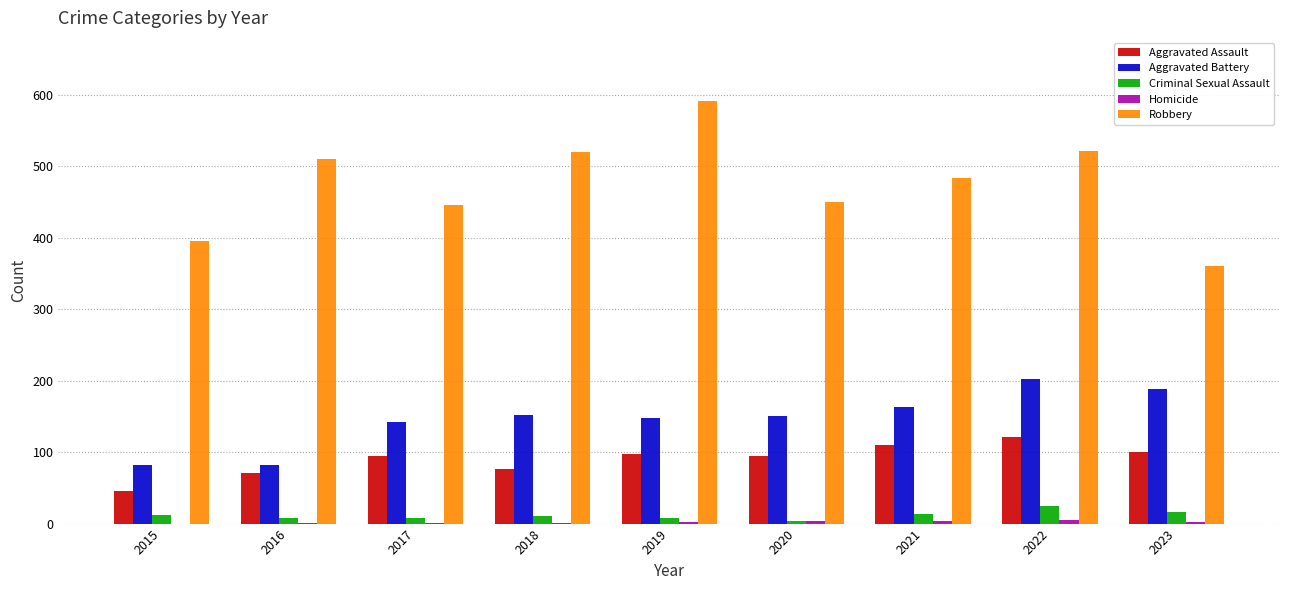

Which label corresponds to the largest value in the chart?

2019